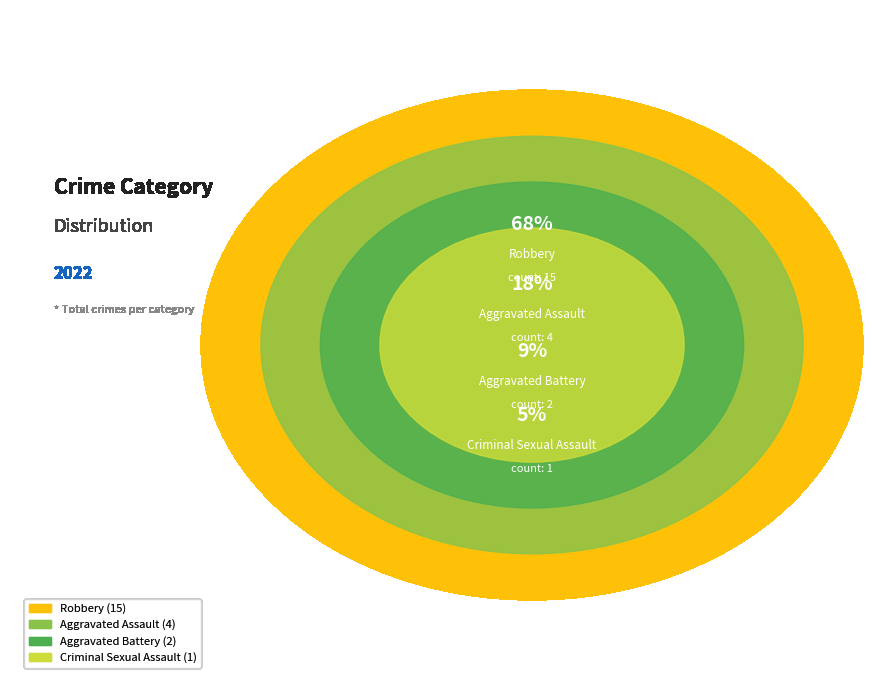

To the nearest percent, what is the difference between the largest and smallest slice percentages?

64%